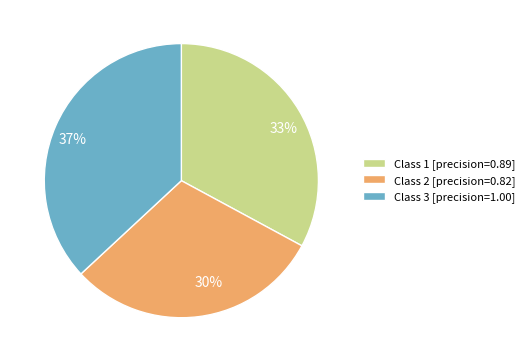

To the nearest percent, what is the difference between the largest and smallest slice percentages?

7%